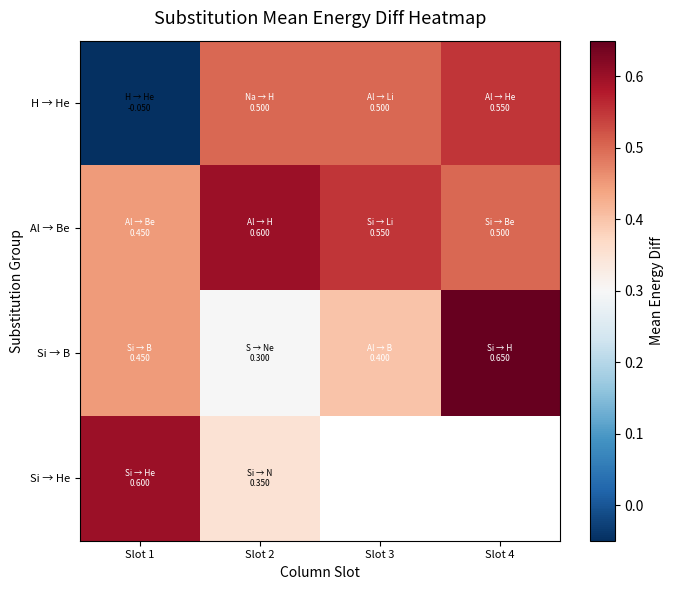

Where is Al → Be nearest to the value 0?

Slot 1